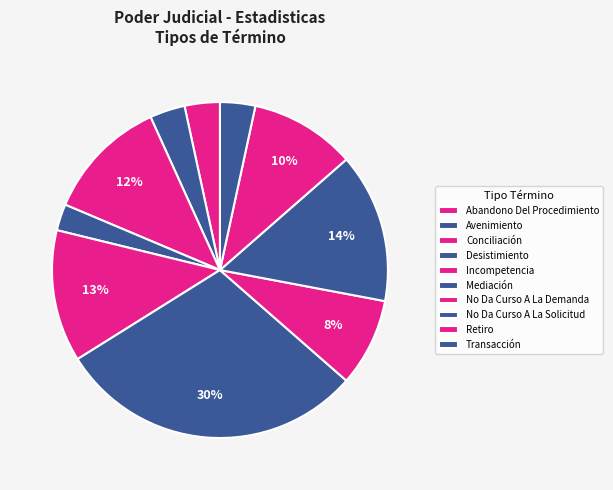

How many slices are in this pie chart?

10